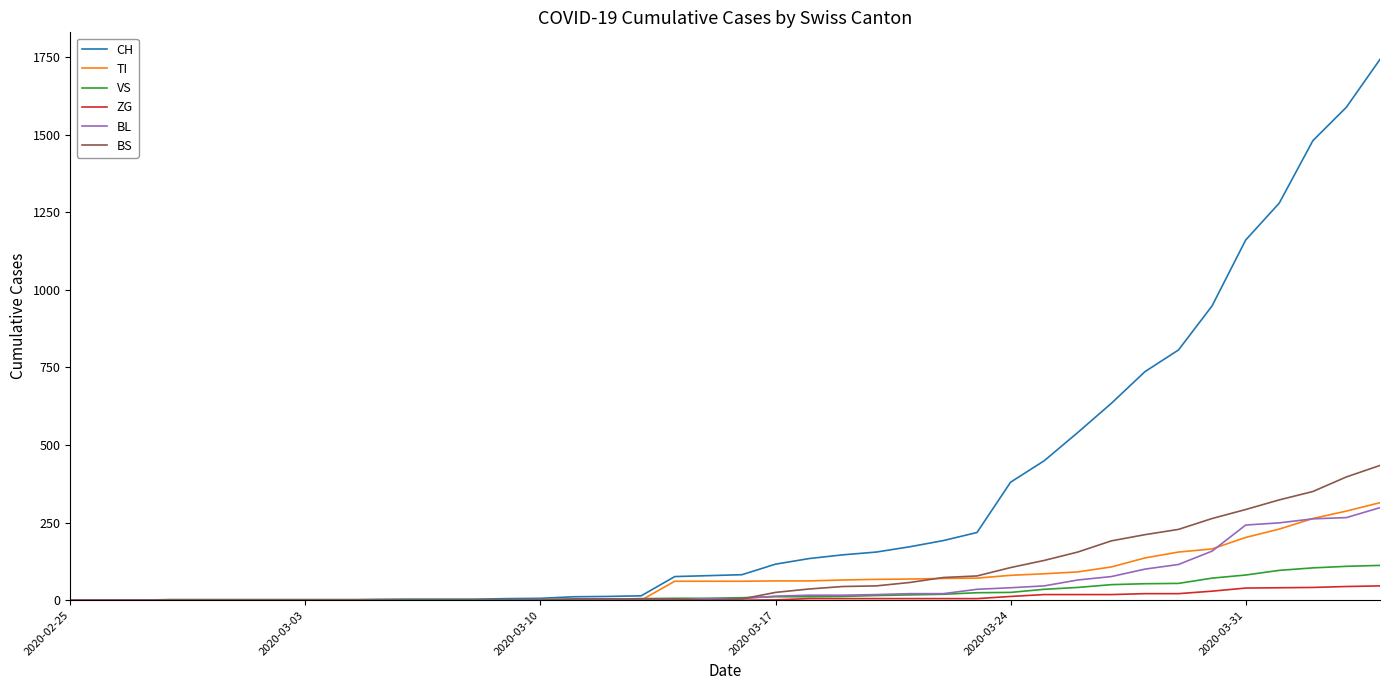

Which series has the largest range (max minus min)?

CH